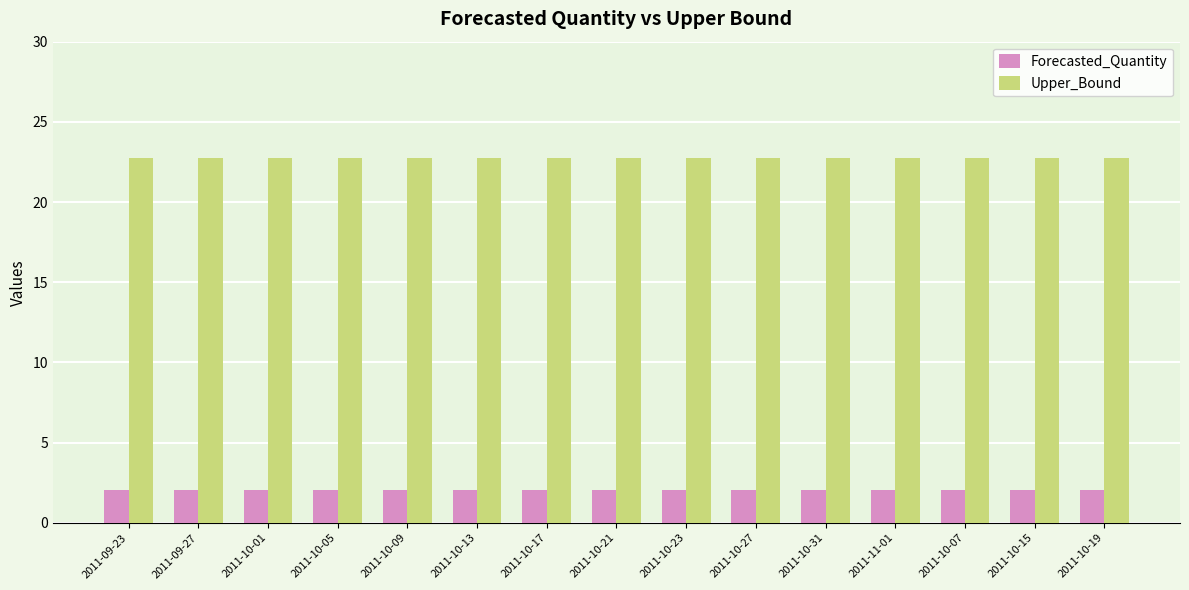

At how many categories does at least one series exceed 18?

15